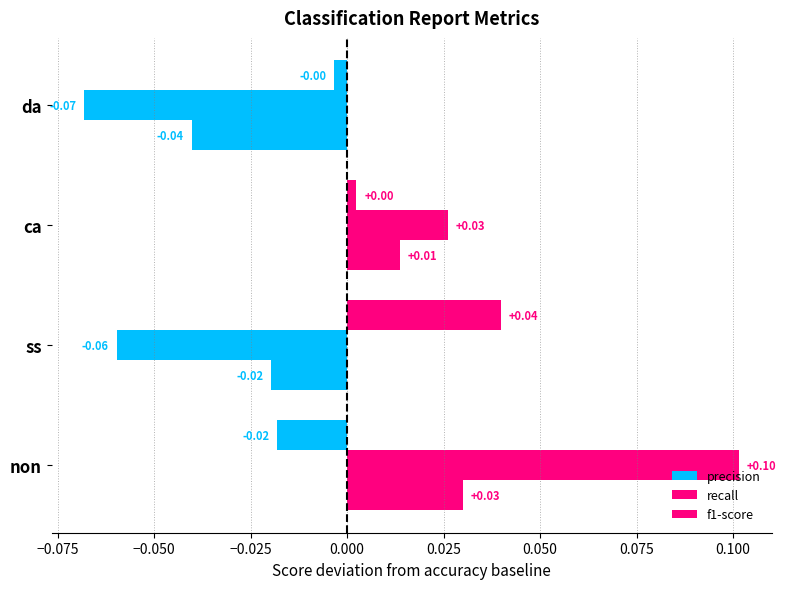

How many values in the recall series are below 0?

2